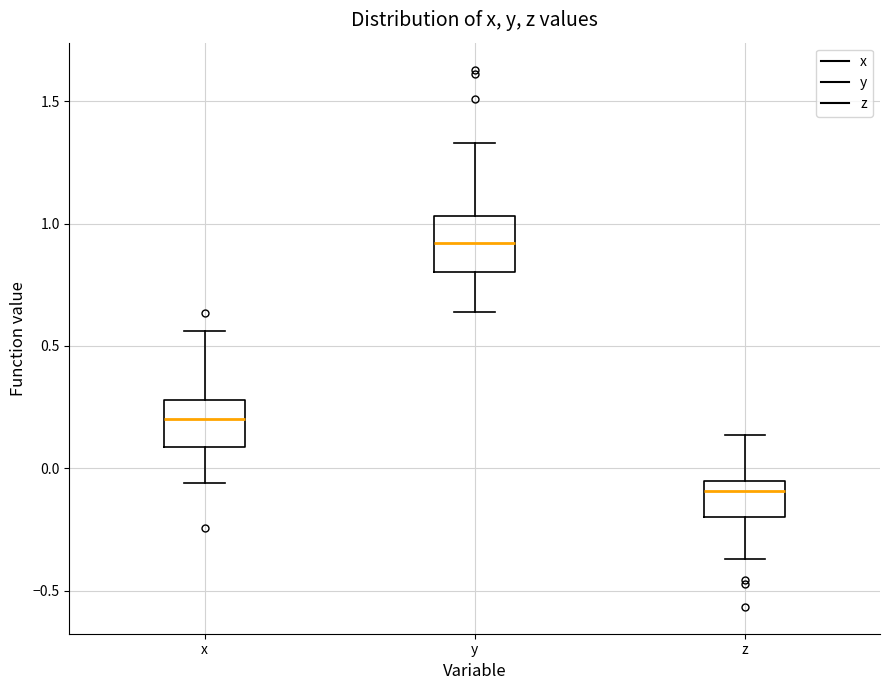

Reading left to right, read every box against the y-axis: the position of its median line, the range the box covers, and the ends of its whiskers. The values are not printed on the chart, so give them approximately, as read against the axis.

x: median 0.20, box 0.10 to 0.30, whiskers -0.05 to 0.55
y: median 0.90, box 0.80 to 1.05, whiskers 0.65 to 1.35
z: median -0.10, box -0.20 to -0.05, whiskers -0.35 to 0.15